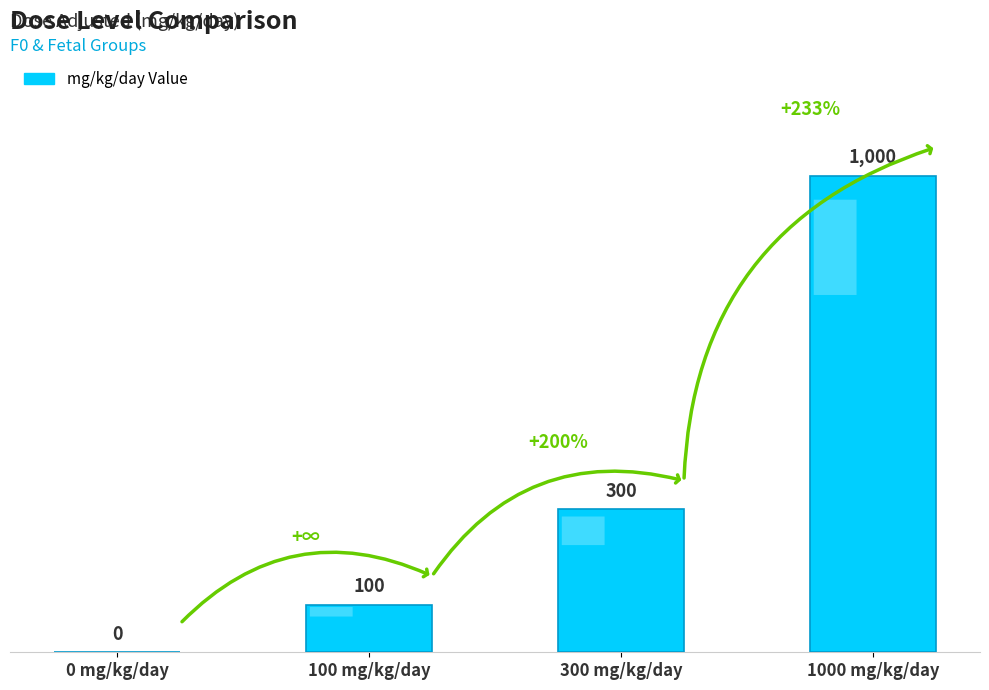

Reading left to right, list all the values displayed in this chart.

0	100	300	1000